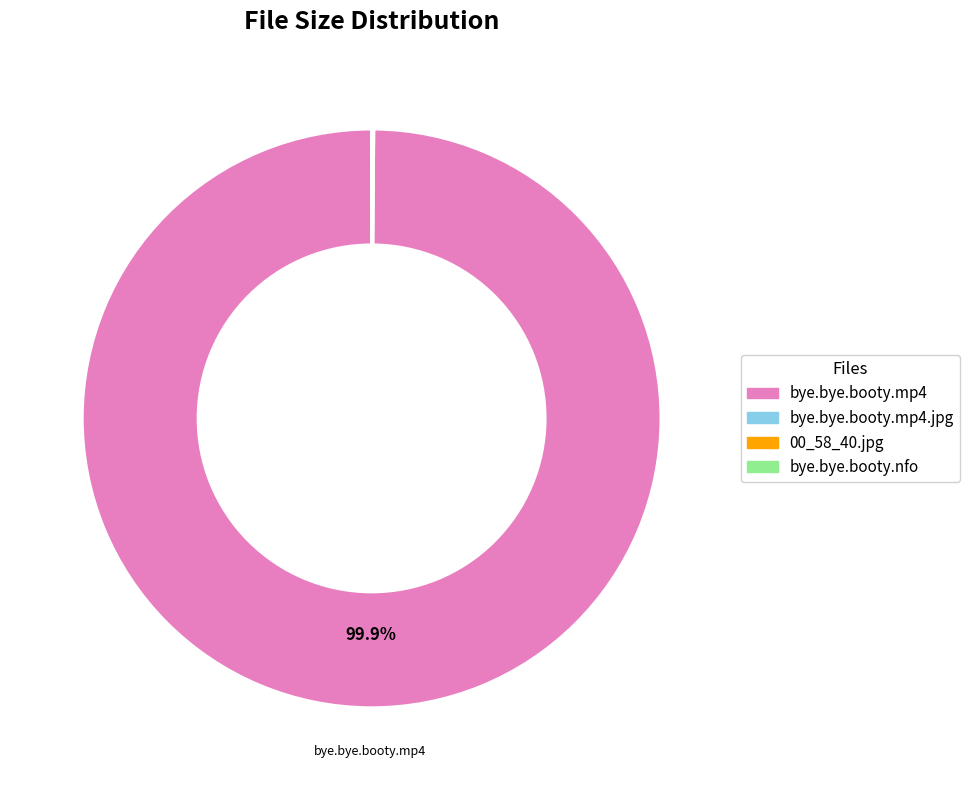

What is the largest slice in the pie chart?

bye.bye.booty.mp4